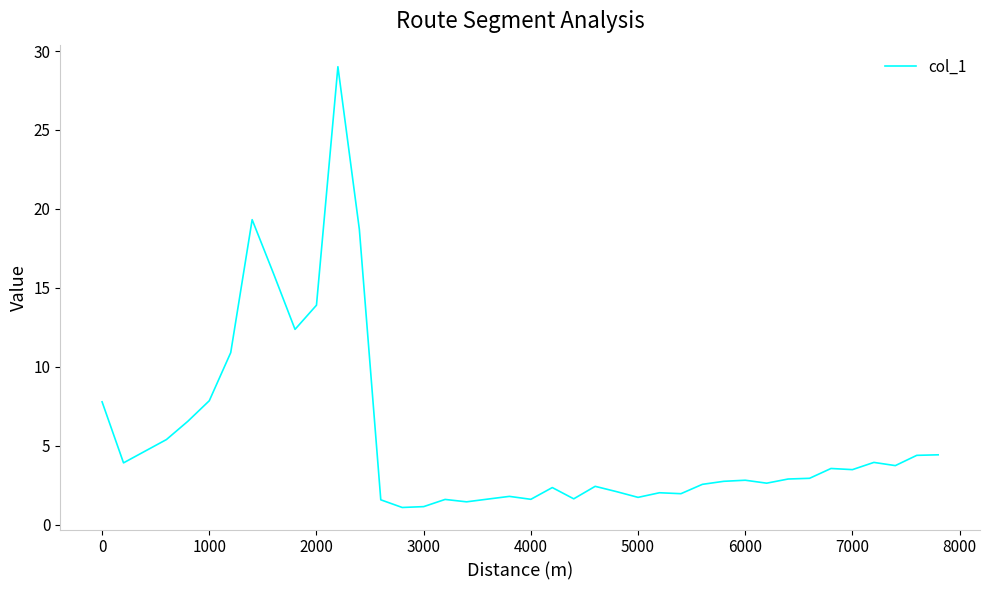

What is the greatest value displayed?

29.0